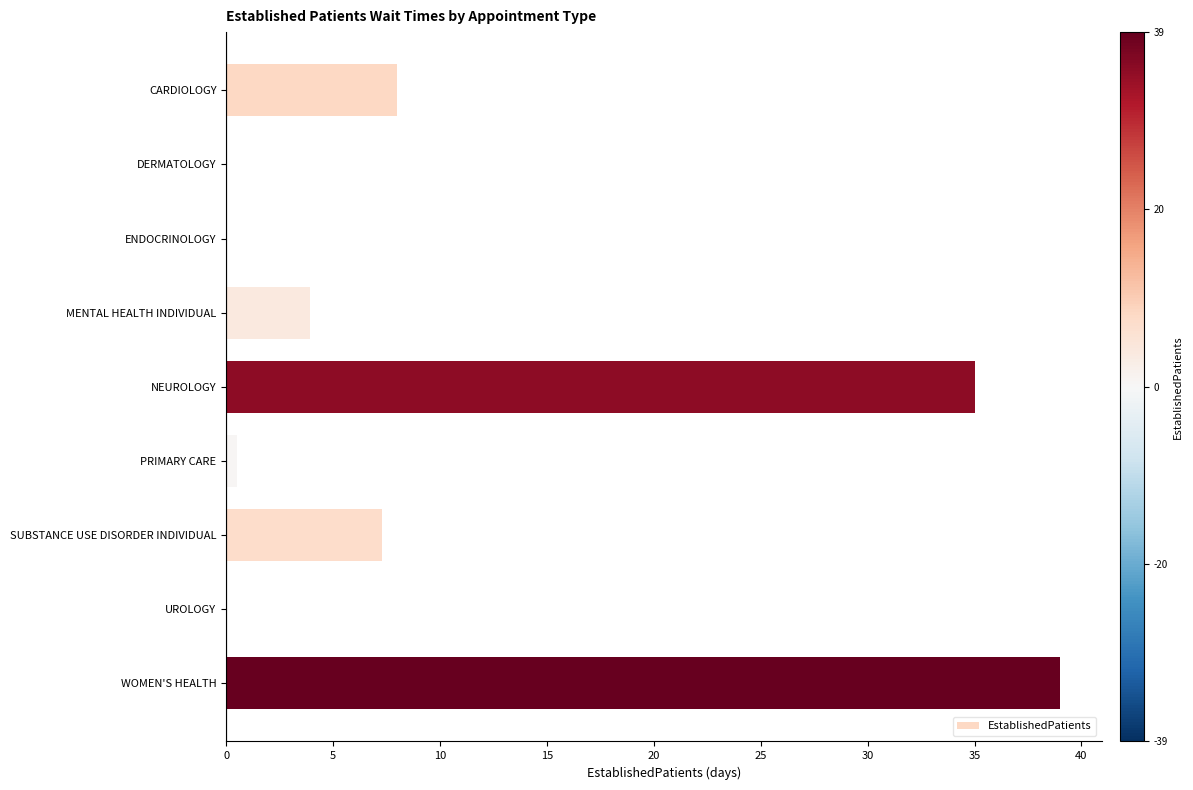

What is the maximum value shown in the chart?

39.0